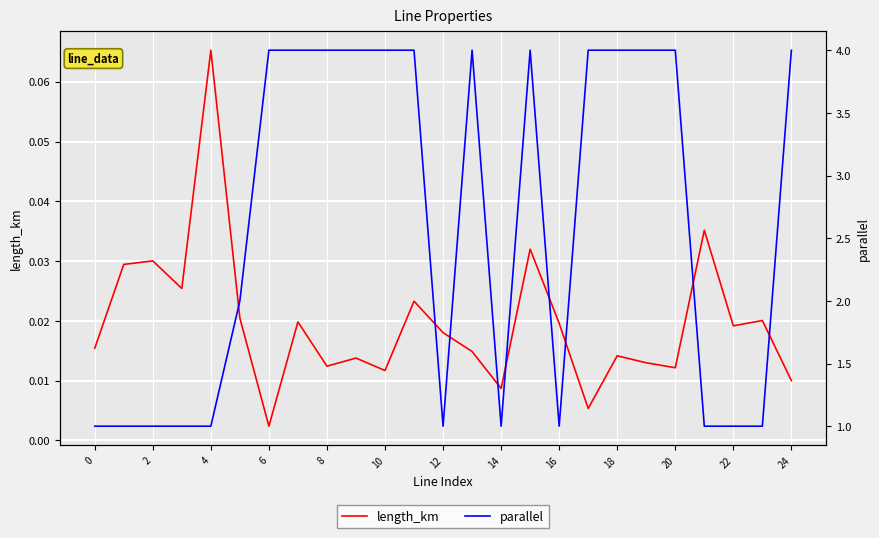

Which category has the highest value in the length_km series?

4